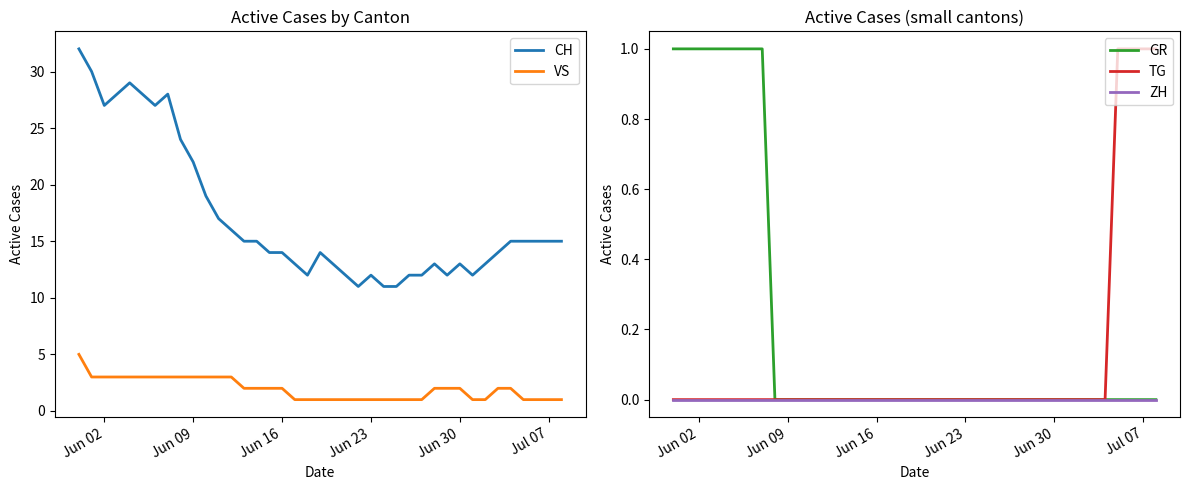

True or false: ZH and CH cross at least once.

False